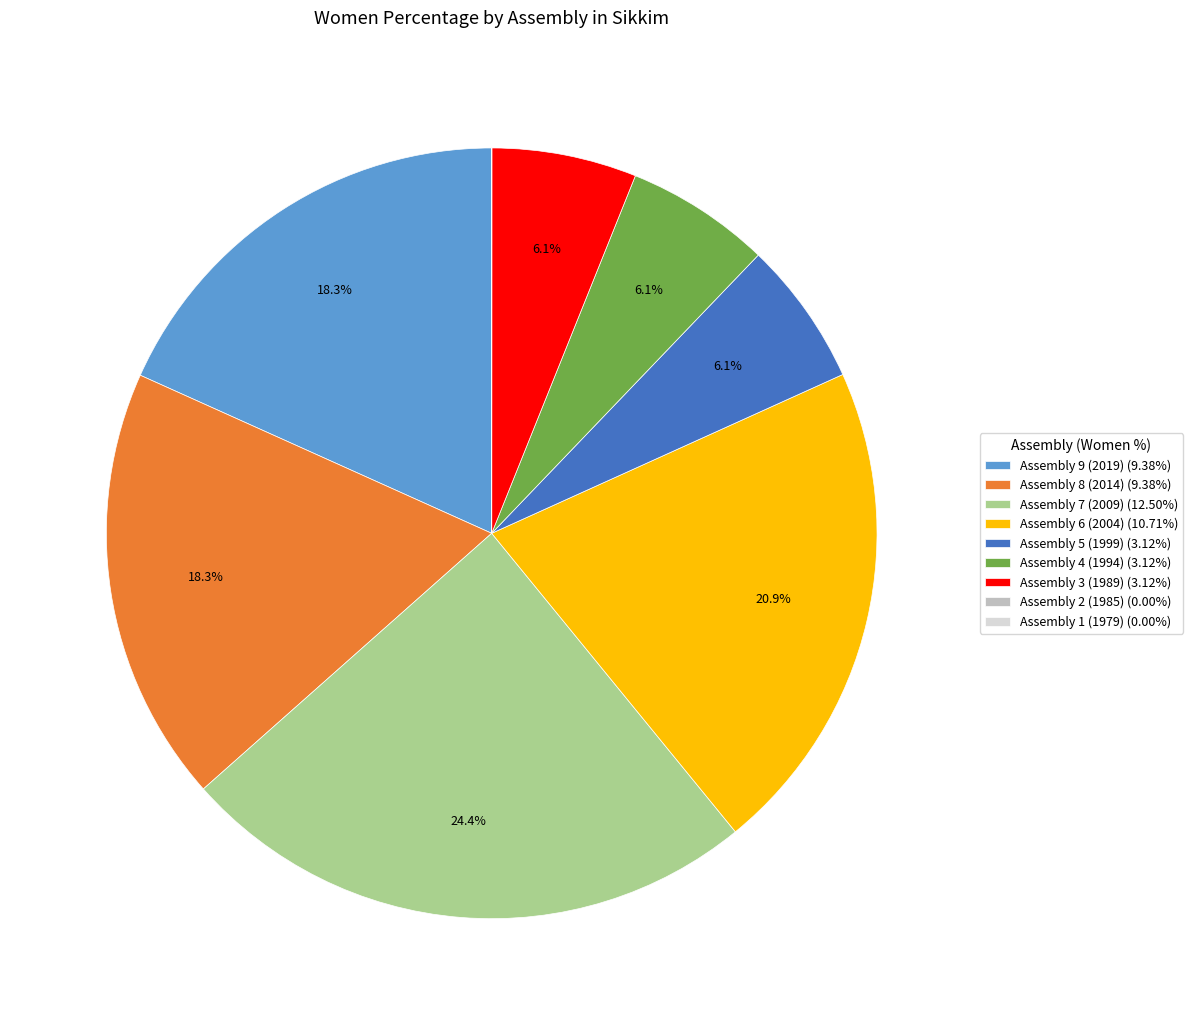

To the nearest percent, what portion does Assembly 7 (2009) represent?

24%